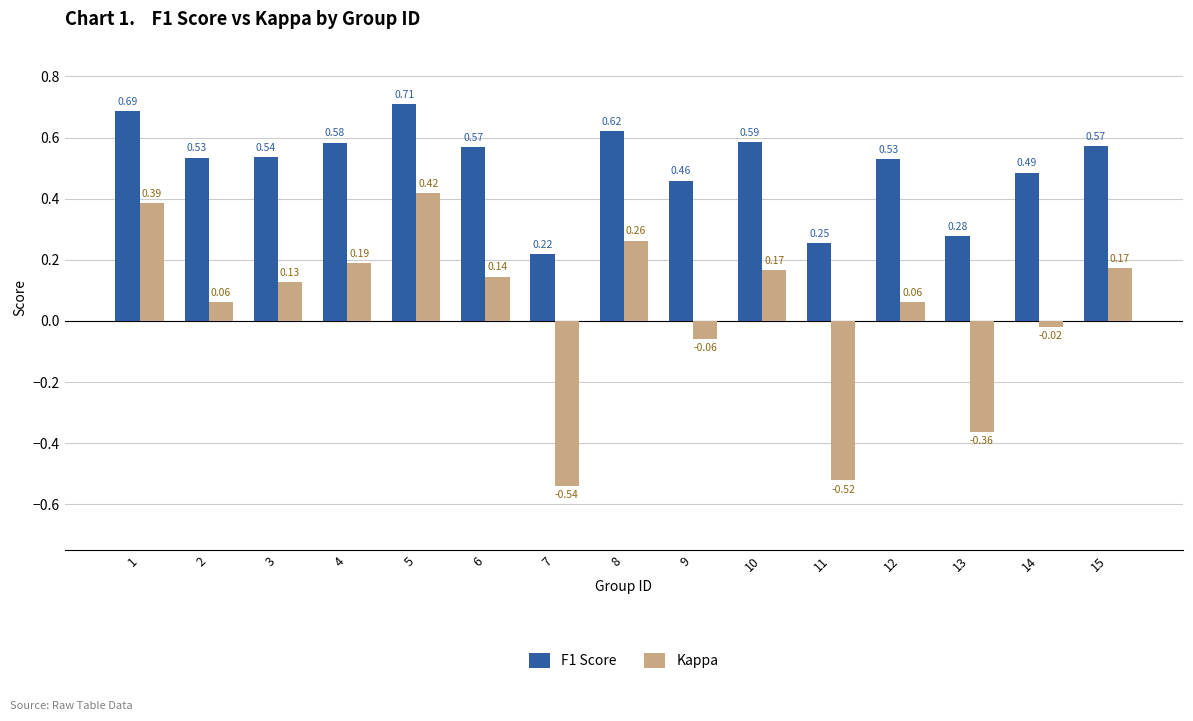

How many bars are there in total?

30